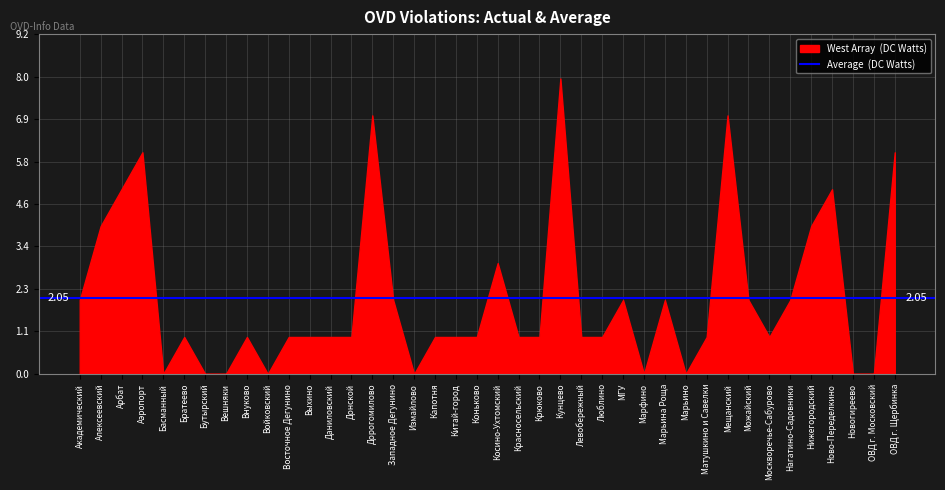

How many lines are shown in the chart?

1